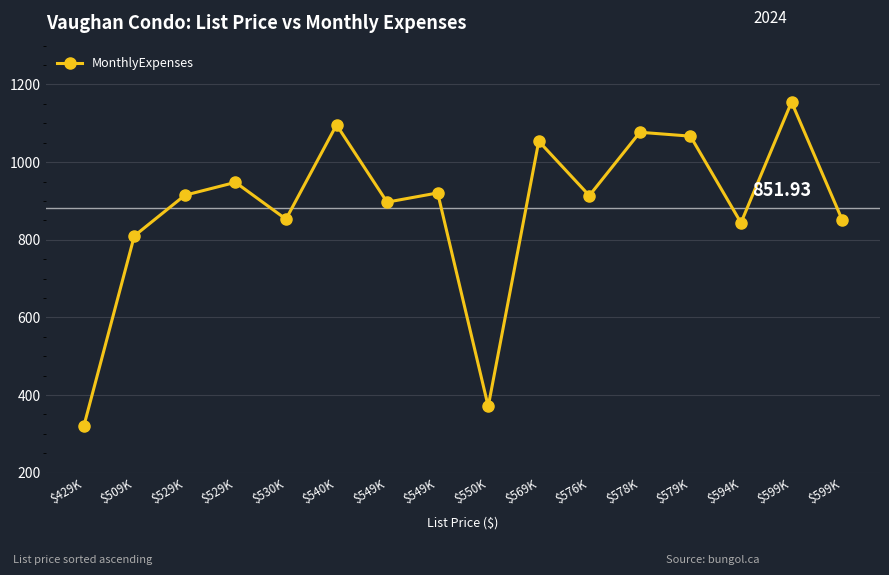

Is this an area chart (filled region under the line)?

No